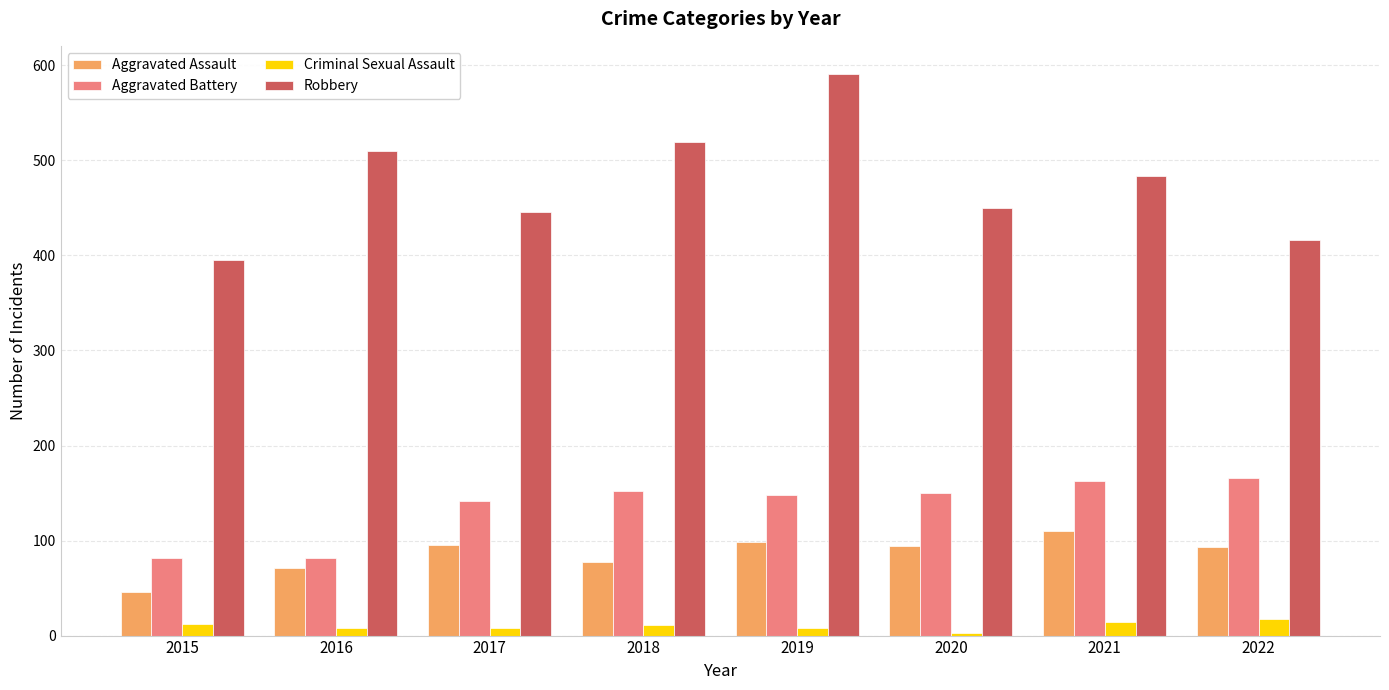

Does the chart contain stacked bars?

No